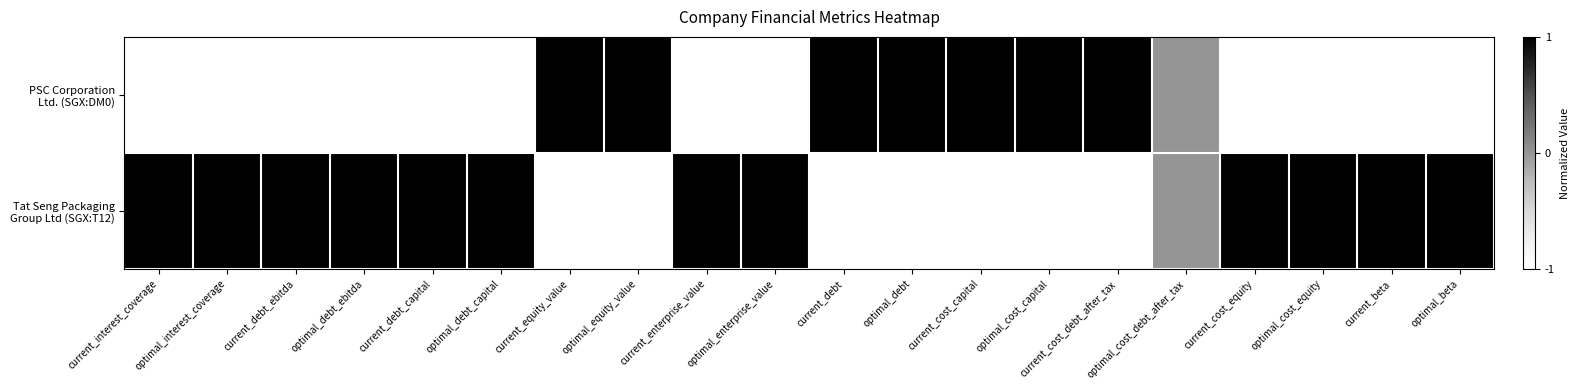

Which series has the largest range (max minus min)?

PSC Corporation Ltd. (SGX:DM0)